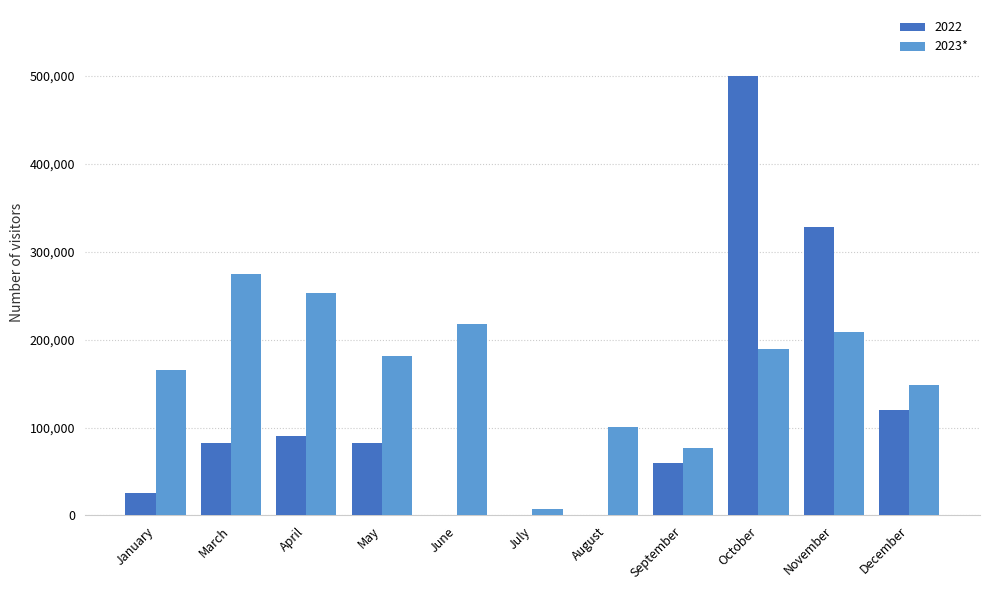

Which label corresponds to the largest value in the chart?

October